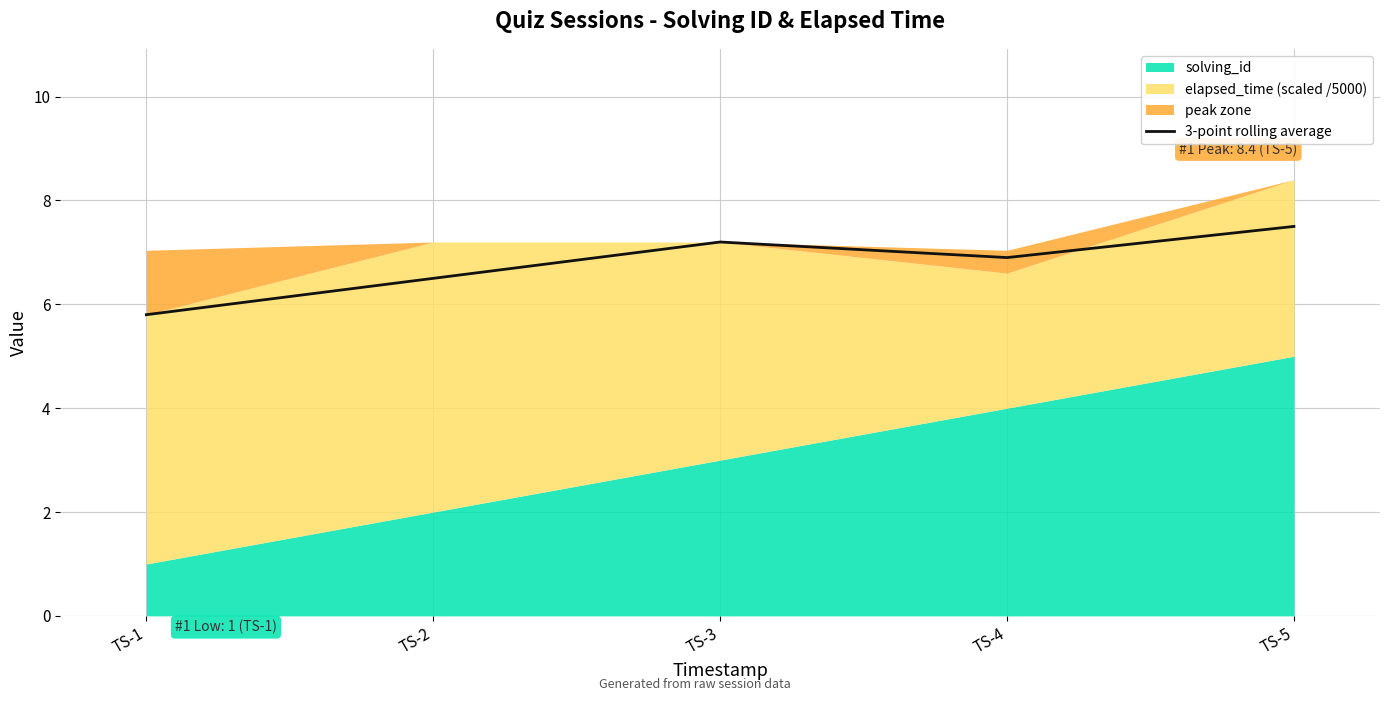

The 3-point rolling average series shows 2.0 at TS-3. True or false?

False